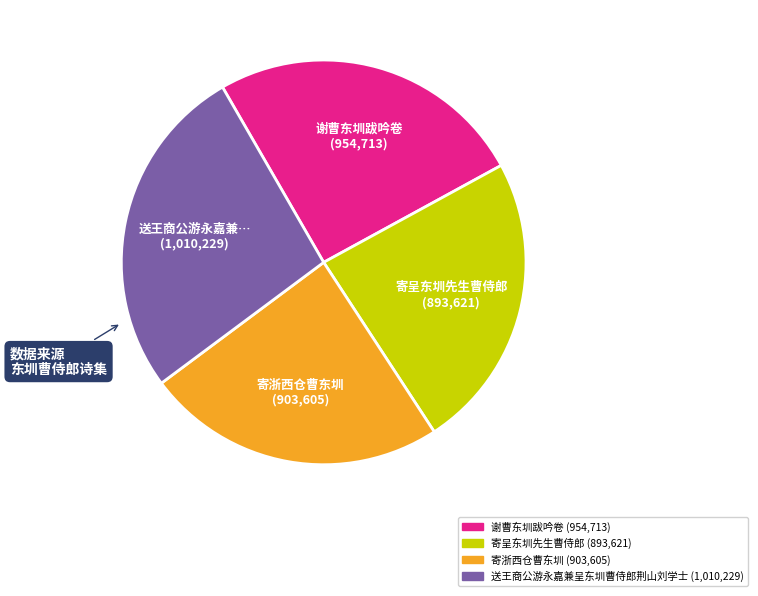

Is it true that 寄呈东圳先生曹侍郎 is 12% of the pie?

False